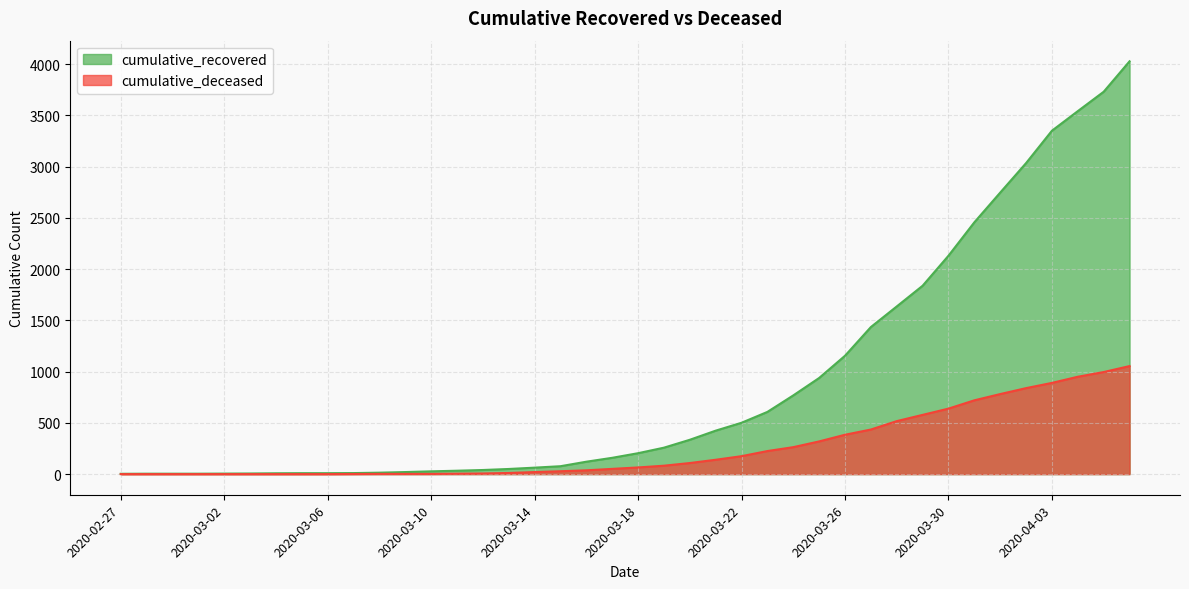

Which series changed the most between 2020-03-02 and 2020-04-03?

cumulative_recovered